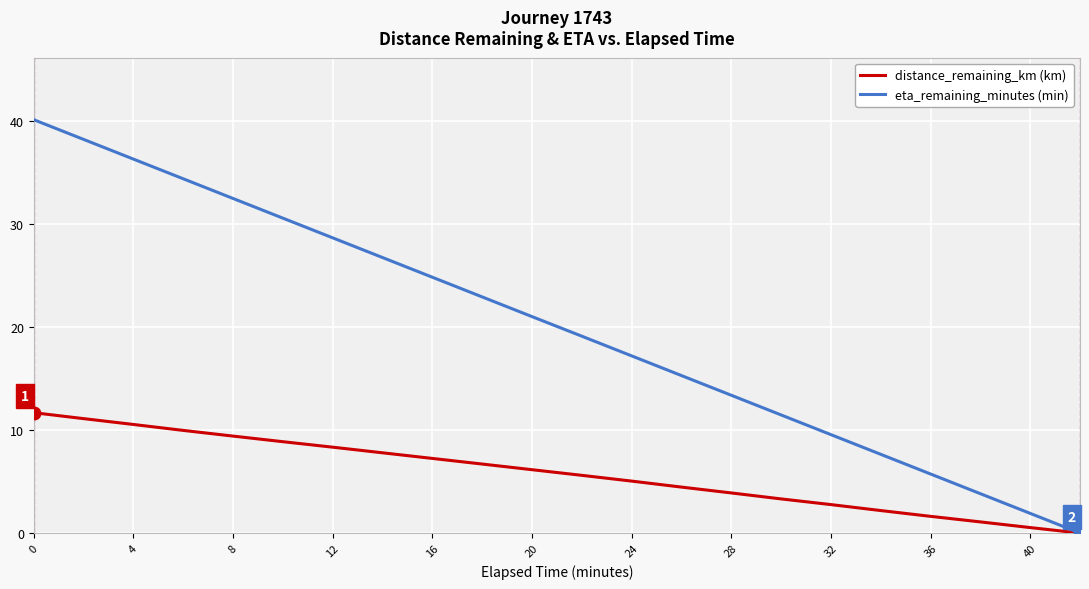

List the series in order of their overall mean, lowest first.

distance_remaining_km (km), eta_remaining_minutes (min)